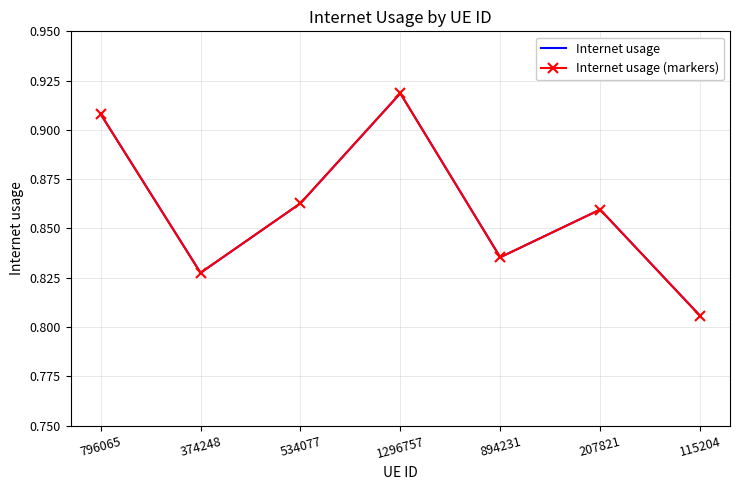

At 796065, list the series in order from largest to smallest.

Internet usage, Internet usage (markers)